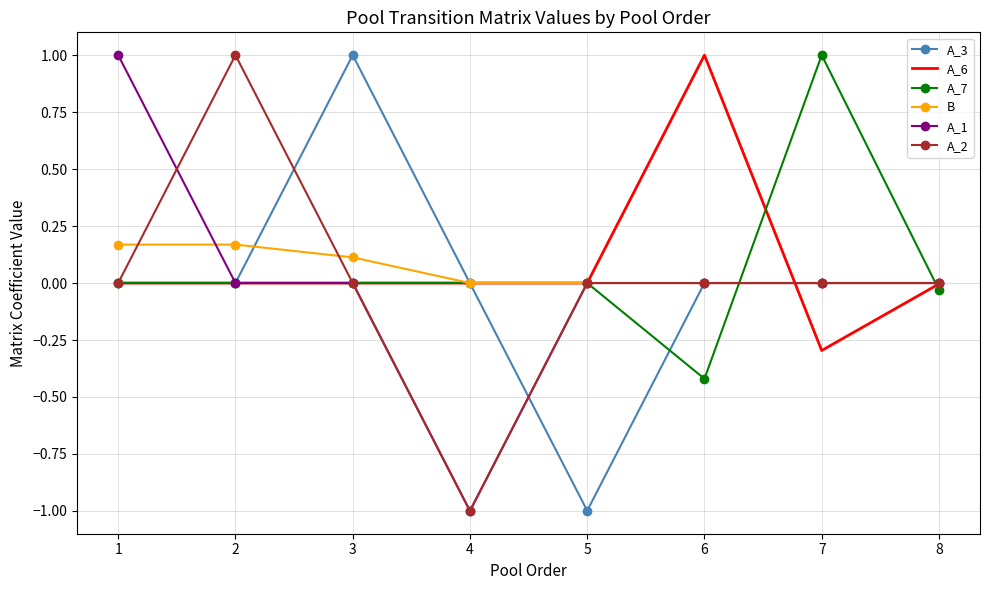

Between 3 and 5, which series saw the biggest shift?

A_3